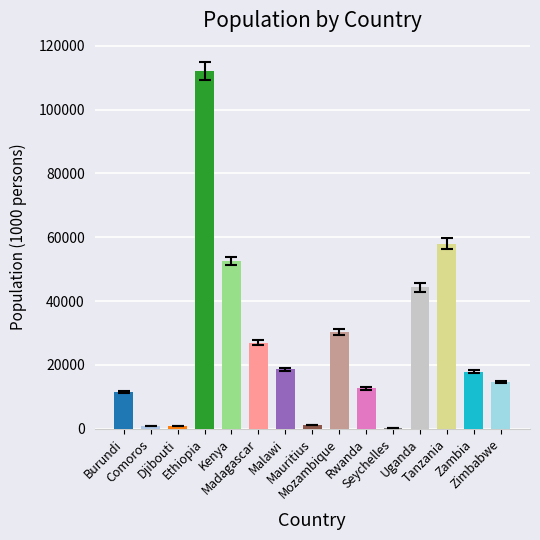

What is the maximum value shown in the chart?

112078.7